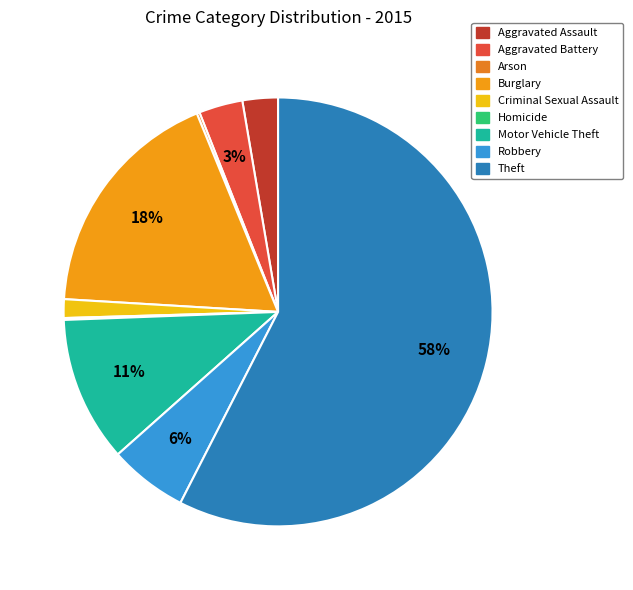

How many slices are in this pie chart?

9